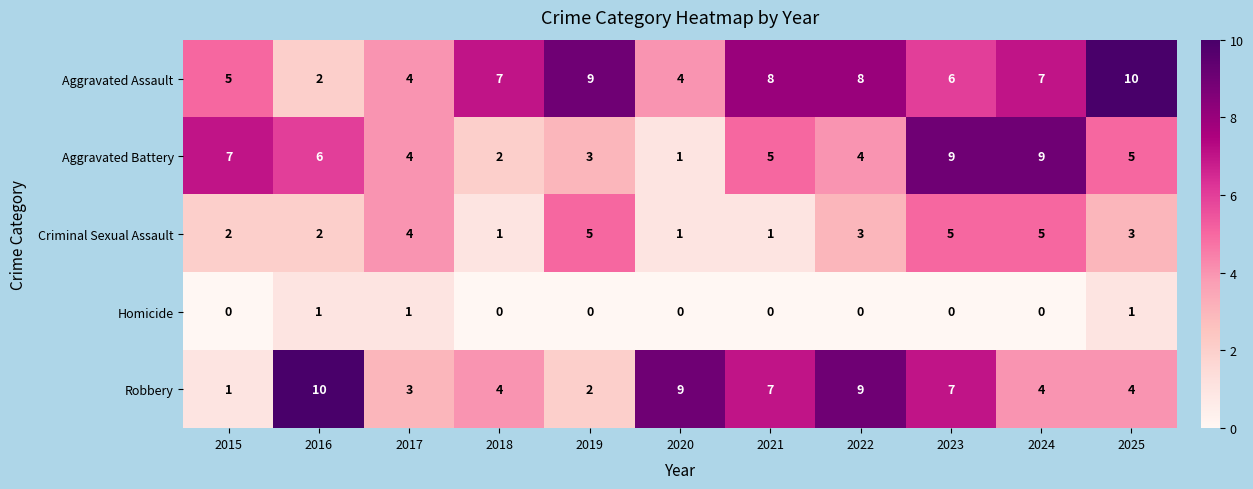

Which category has the highest value in the Robbery series?

2016